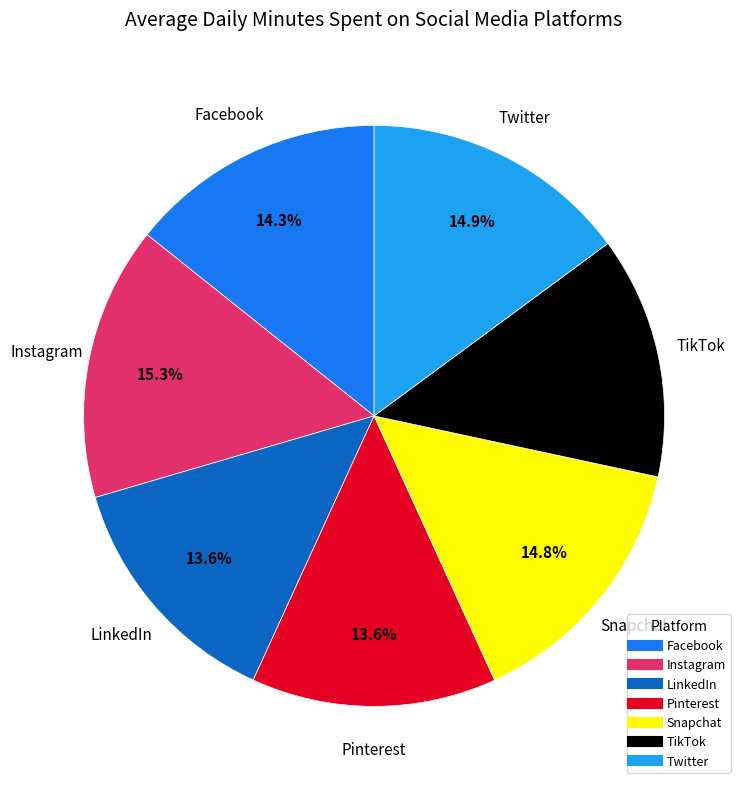

Count the number of slices in the pie.

7